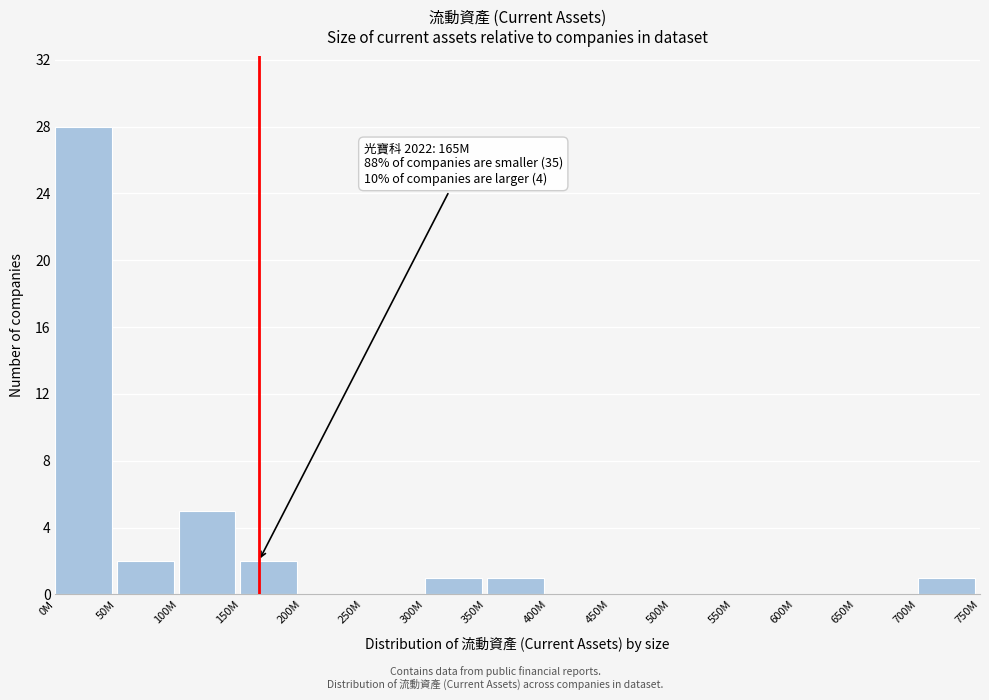

Reading left to right, list all the values displayed in this chart.

0M=28	50M=2	100M=5	150M=2	200M=0	250M=0	300M=1	350M=1	400M=0	450M=0	500M=0	550M=0	600M=0	650M=0	700M=1